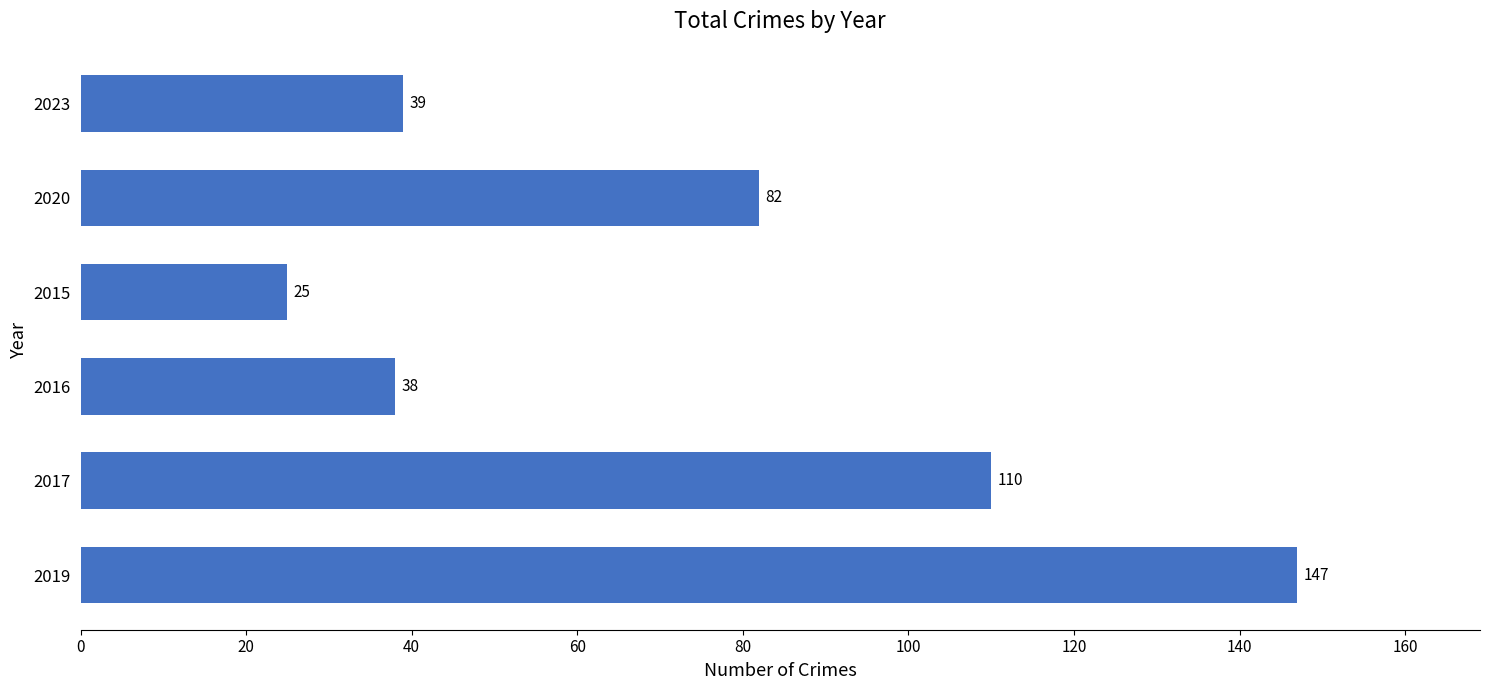

Where is the data nearest to the value 86?

2020